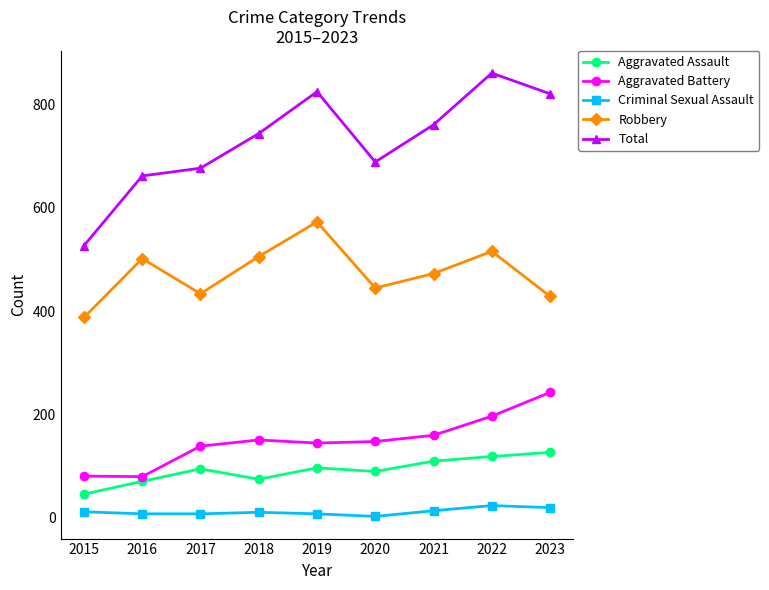

Which label corresponds to the largest value in the chart?

2022